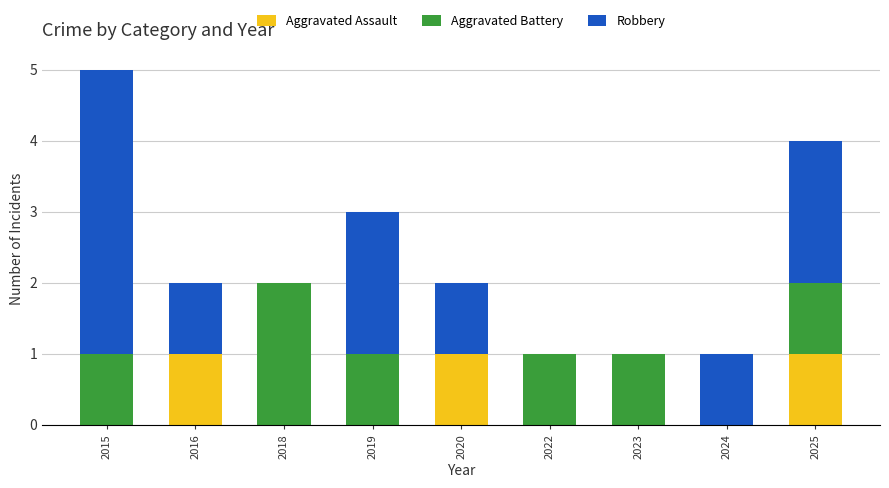

At which category is the sum across all series the highest?

2015